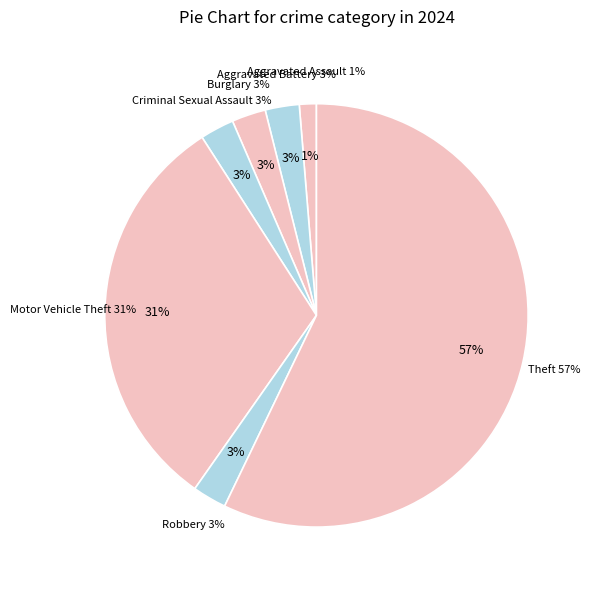

Rank the categories by value from lowest to highest.

Aggravated Assault, Aggravated Battery, Burglary, Criminal Sexual Assault, Robbery, Motor Vehicle Theft, Theft